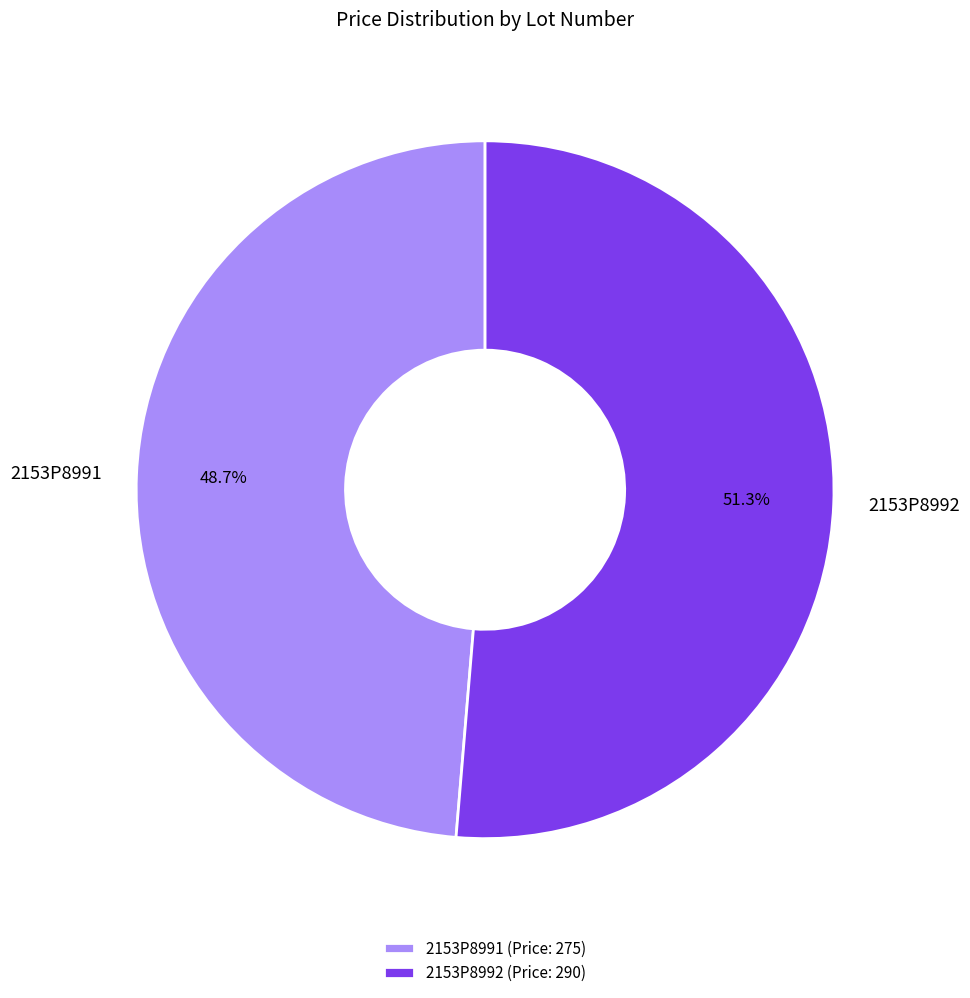

What percentage is the 2153P8992 slice, to the nearest percent?

51%